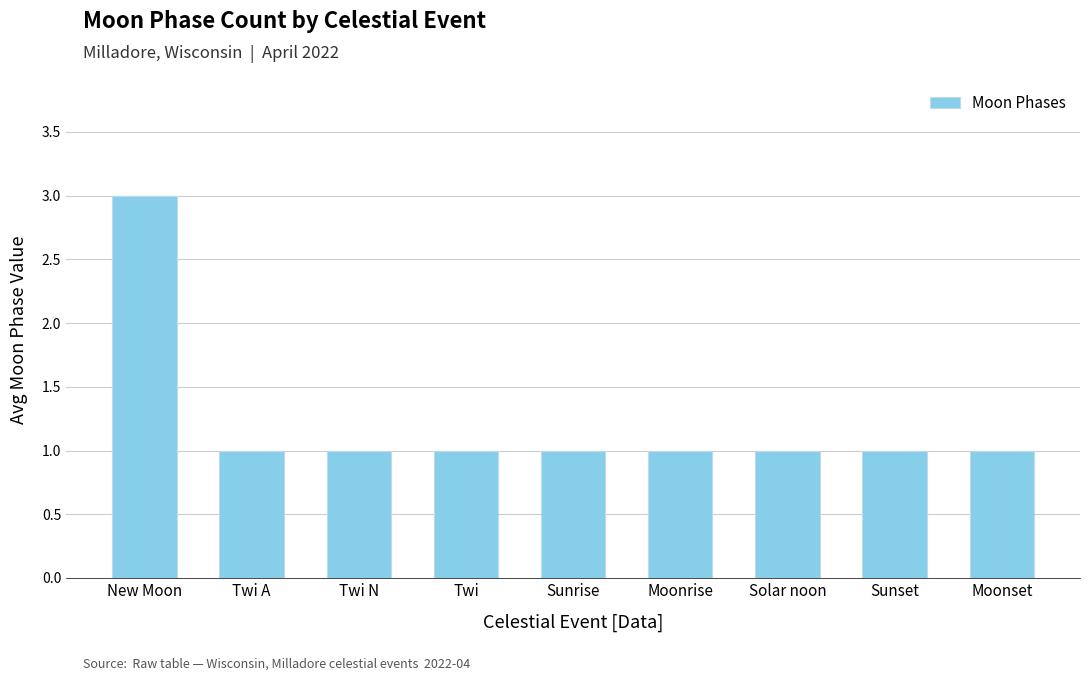

Count the values in the range 1 to 2.

8